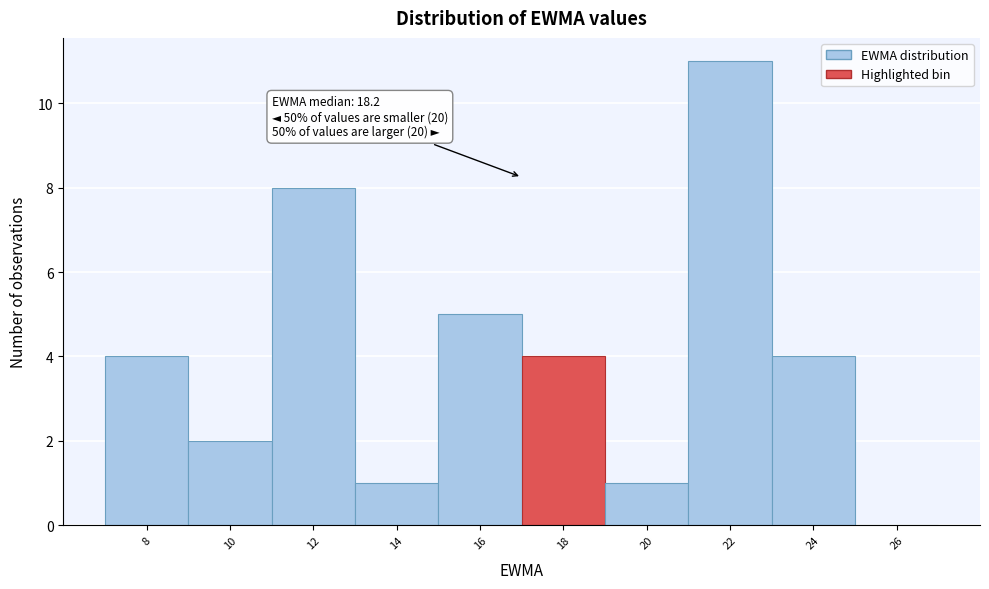

Reading right to left, transcribe all the data shown in this chart.

26=0	24=4	22=11	20=1	18=4	16=5	14=1	12=8	10=2	8=4